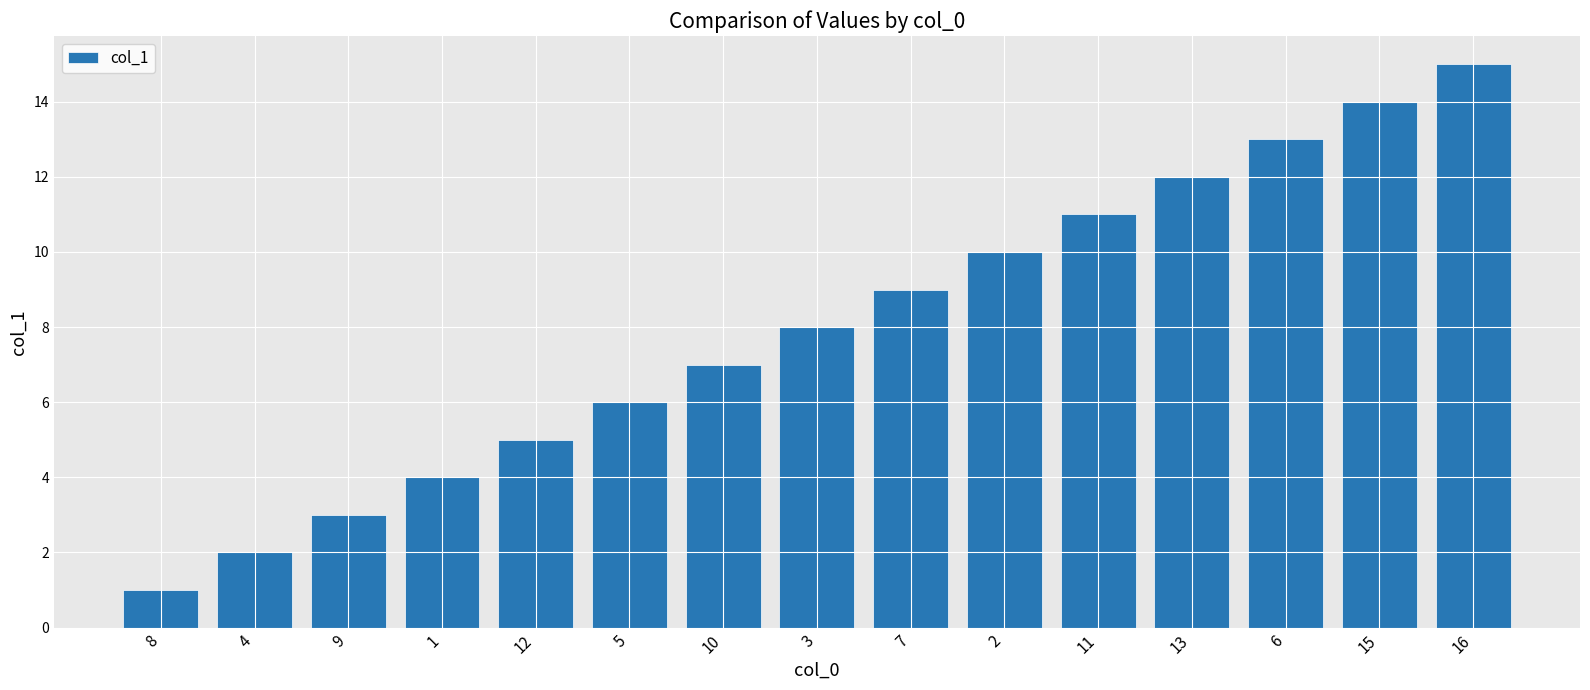

Rank the categories by value from highest to lowest.

16, 15, 6, 13, 11, 2, 7, 3, 10, 5, 12, 1, 9, 4, 8